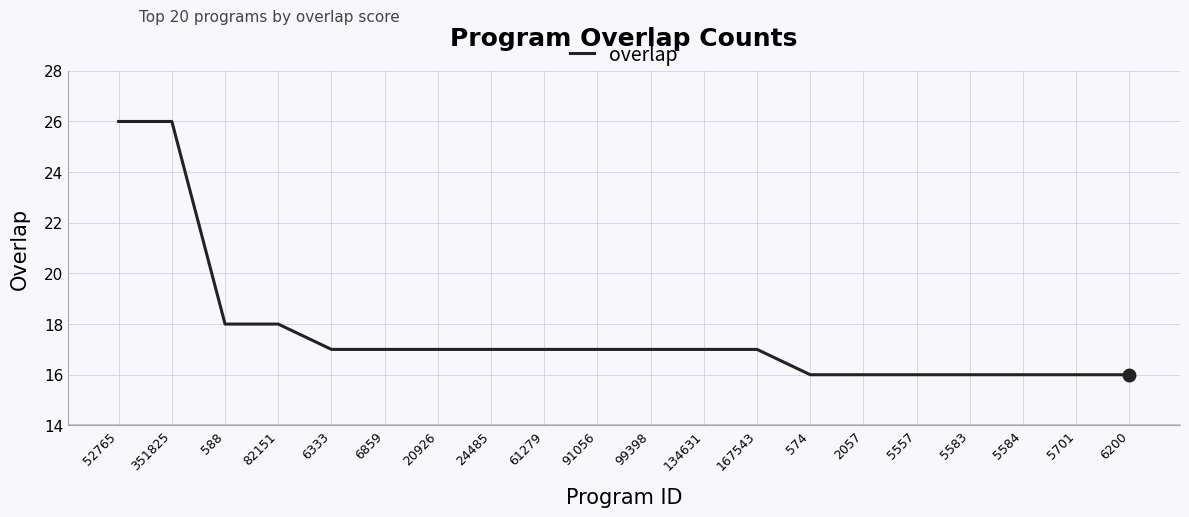

What is the difference between the maximum and minimum values?

10